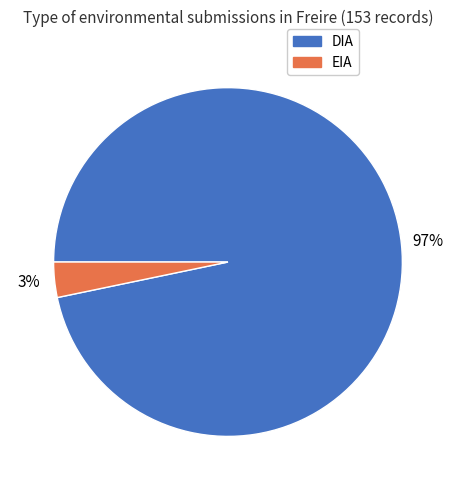

How many slices are in this pie chart?

2